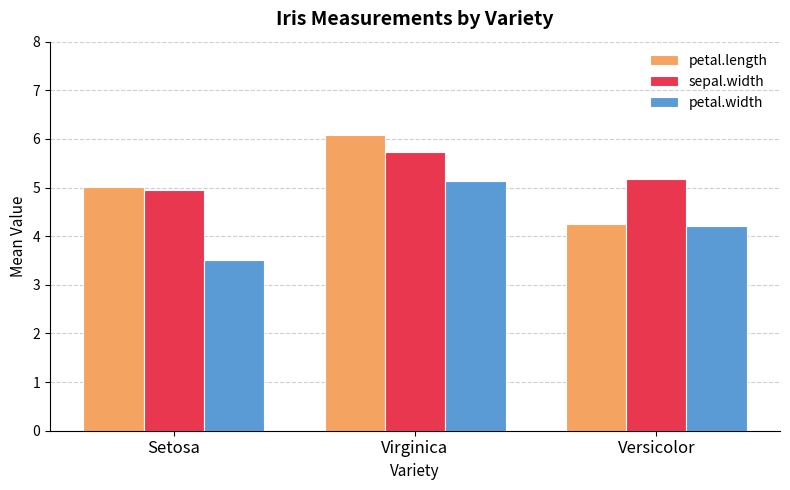

Reading left to right, what are all the values shown in this chart?

petal.length: Setosa=5.0	Virginica=6.1	Versicolor=4.3
sepal.width: Setosa=4.9	Virginica=5.7	Versicolor=5.2
petal.width: Setosa=3.5	Virginica=5.1	Versicolor=4.2